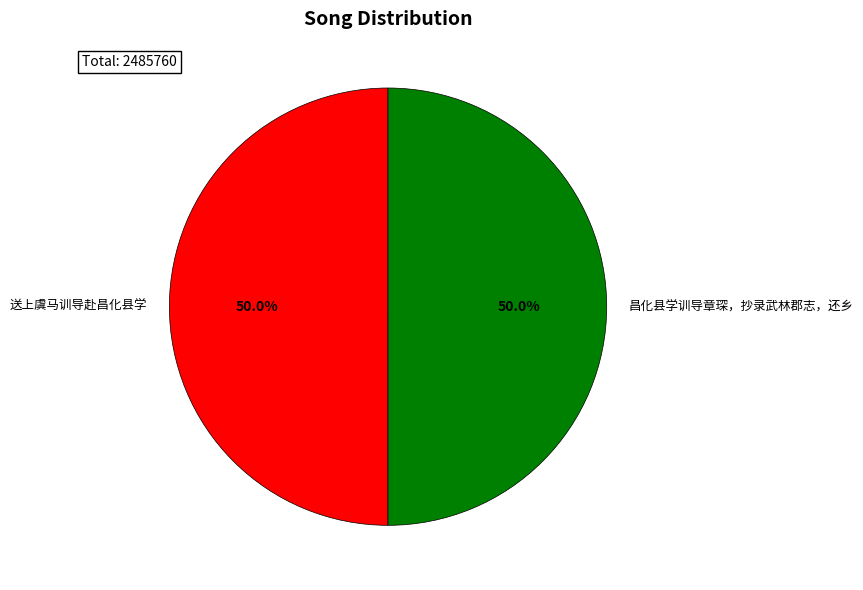

Count the number of slices in the pie.

2